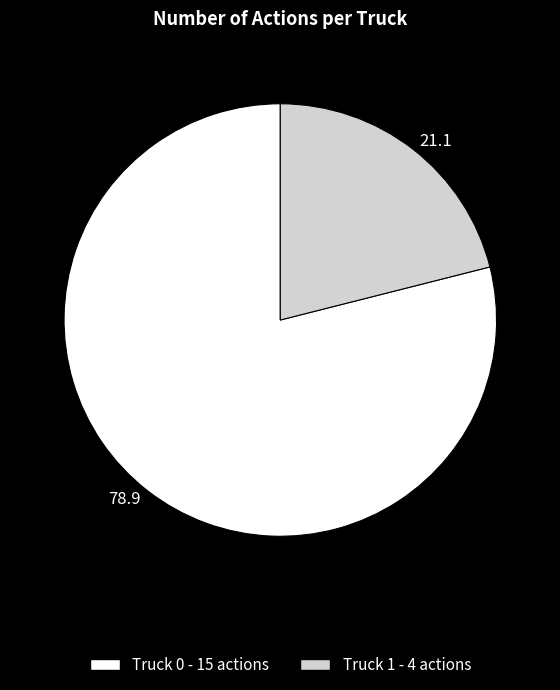

How many slices are in this pie chart?

2